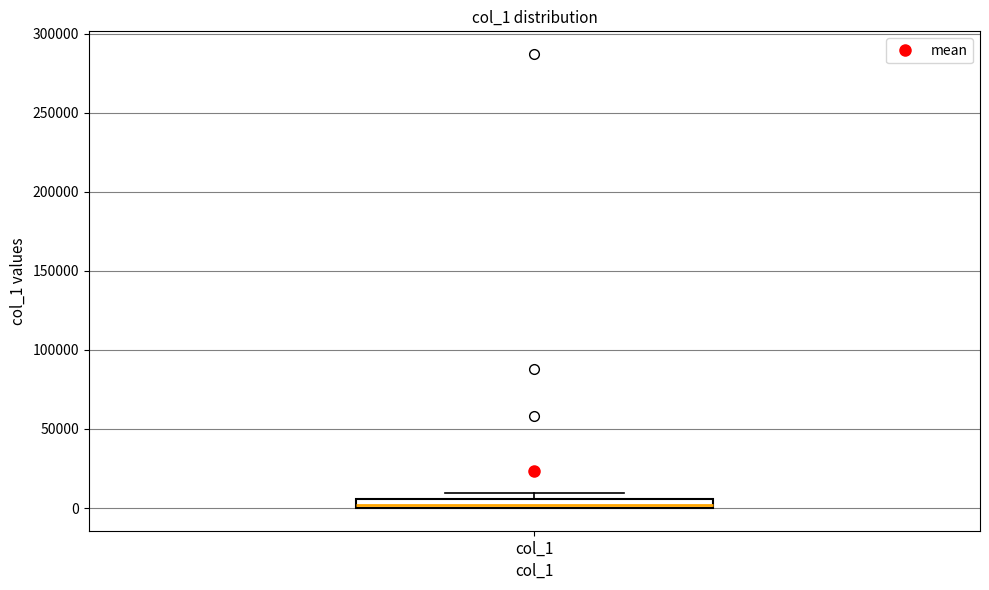

Where is the upper edge of the box for col_1 on the y-axis? The values are not printed on the chart, so give them approximately, as read against the axis.

5000